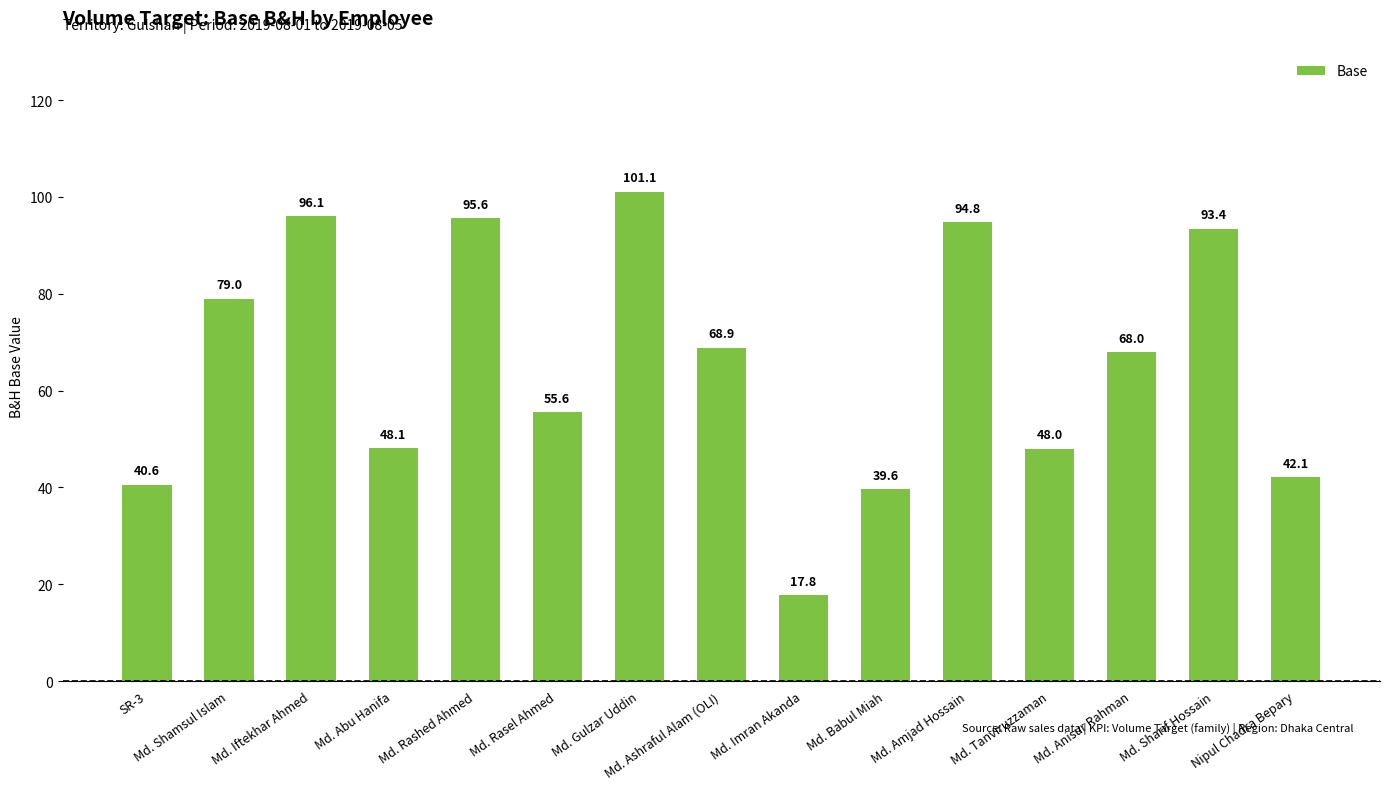

Rank the categories by value from highest to lowest.

Md. Gulzar Uddin, Md. Iftekhar Ahmed, Md. Rashed Ahmed, Md. Amjad Hossain, Md. Sharif Hossain, Md. Shamsul Islam, Md. Ashraful Alam (OLI), Md. Anisur Rahman, Md. Rasel Ahmed, Md. Abu Hanifa, Md. Tanviruzzaman, Nipul Chadra Bepary, SR-3, Md. Babul Miah, Md. Imran Akanda